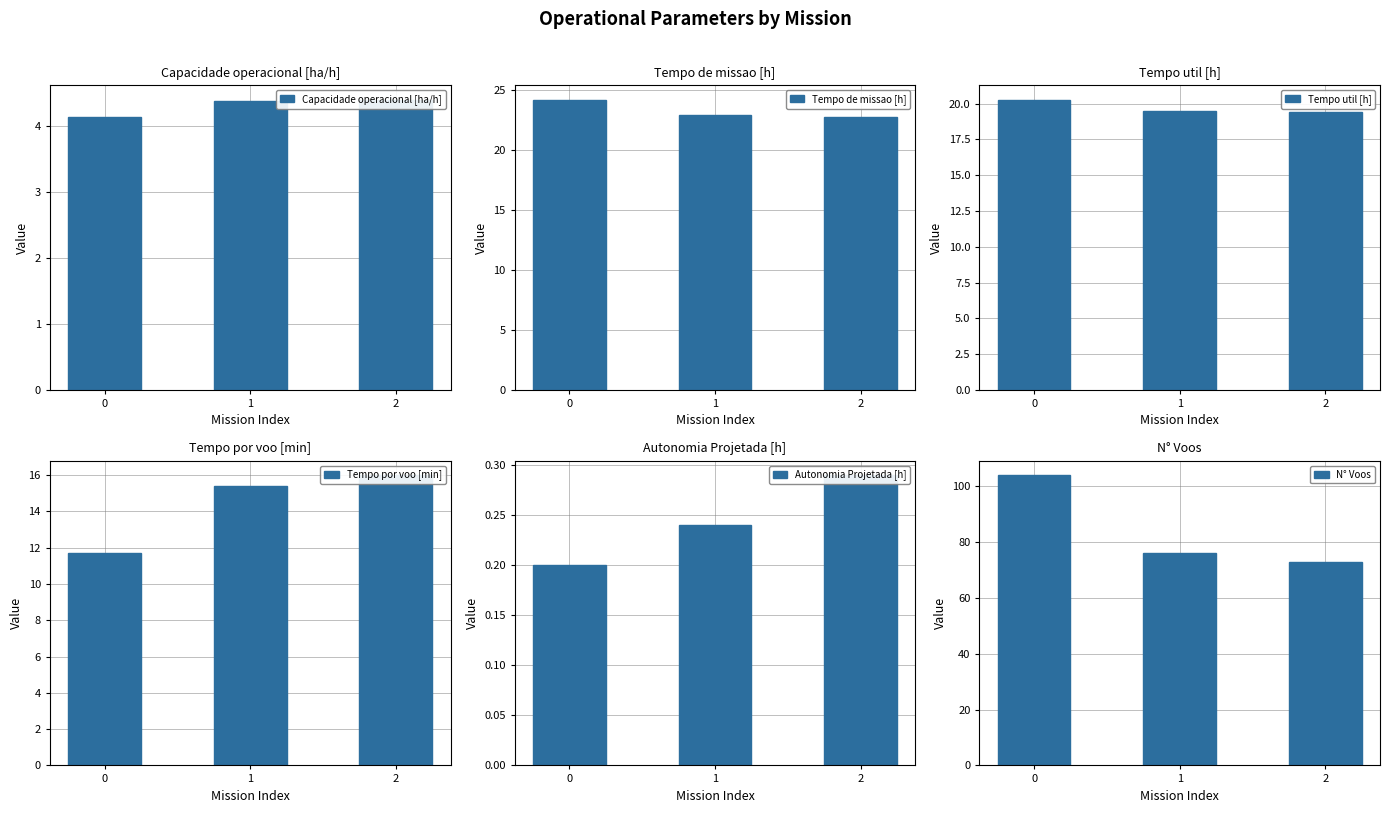

Which series changed the most between 0 and 1?

N° Voos